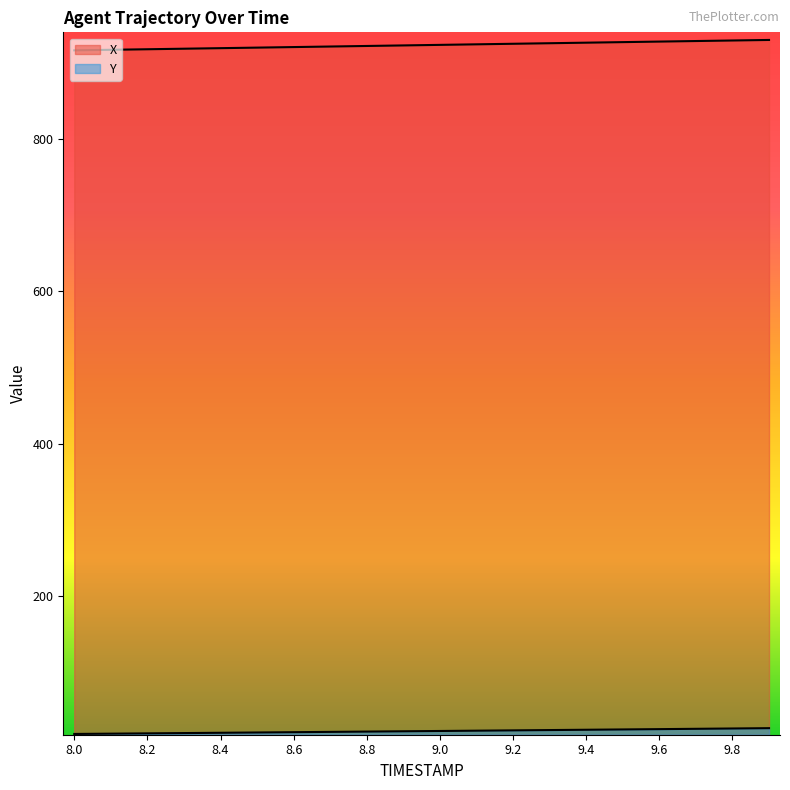

What is the minimum value shown in the chart?

19.1